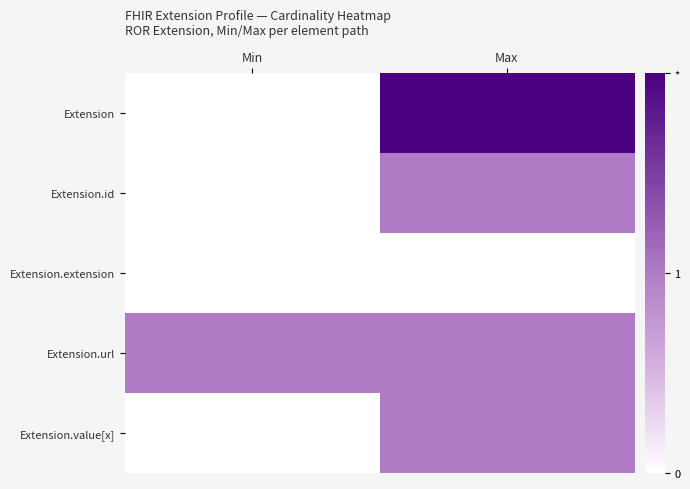

Between Min and Max, which series saw the biggest shift?

Extension